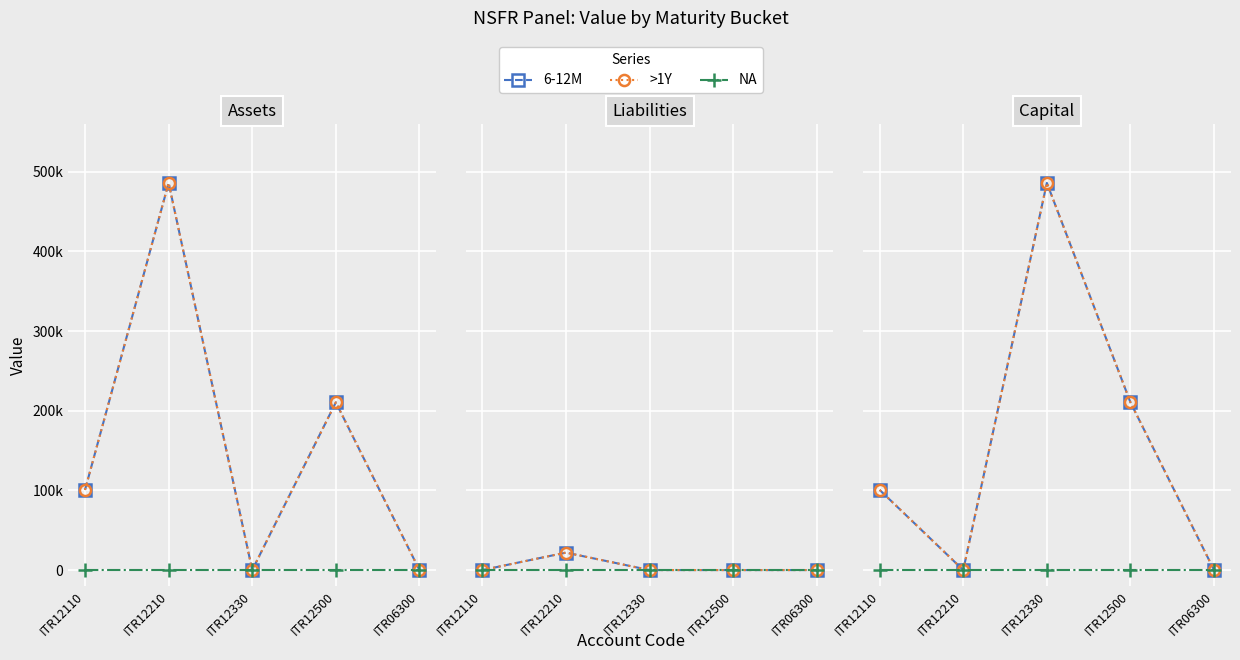

True or false: >1Y and NA cross at least once.

False